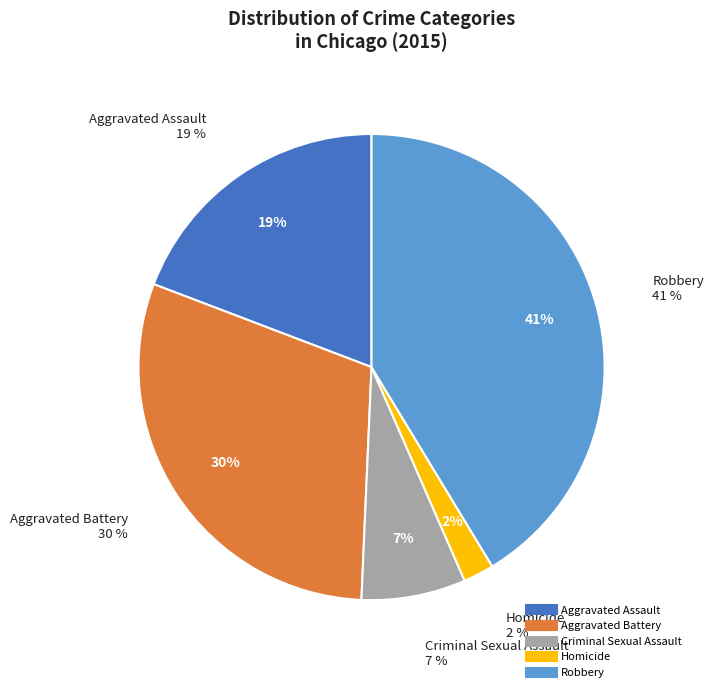

Do Robbery and Aggravated Battery together represent more than half of the pie?

Yes